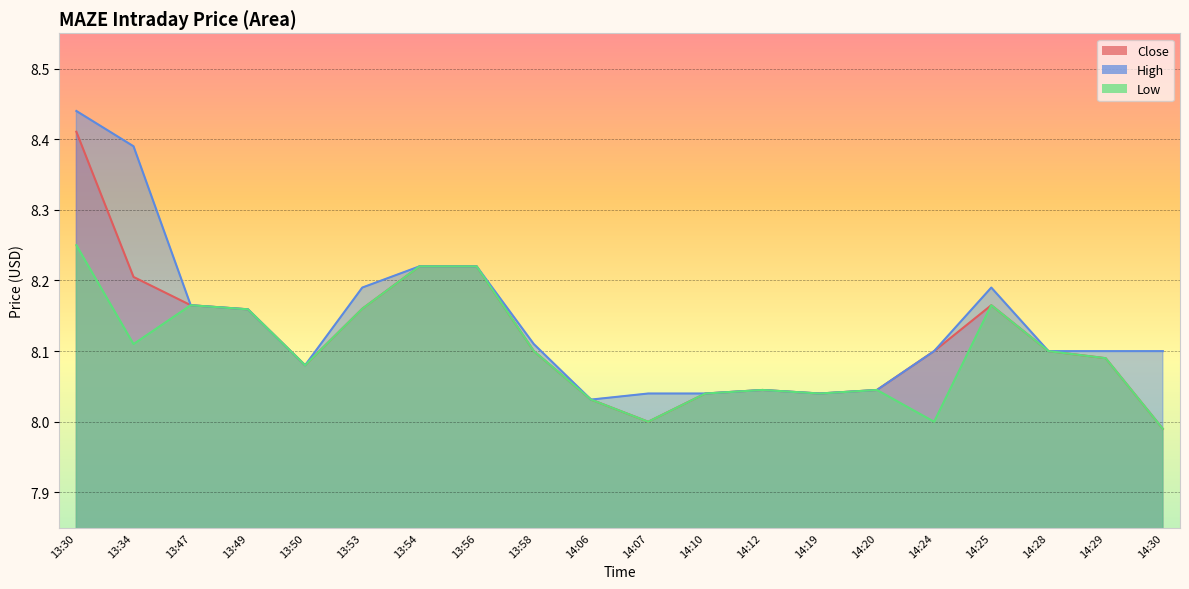

Is it true that Low equals 8.0 at 14:06?

True